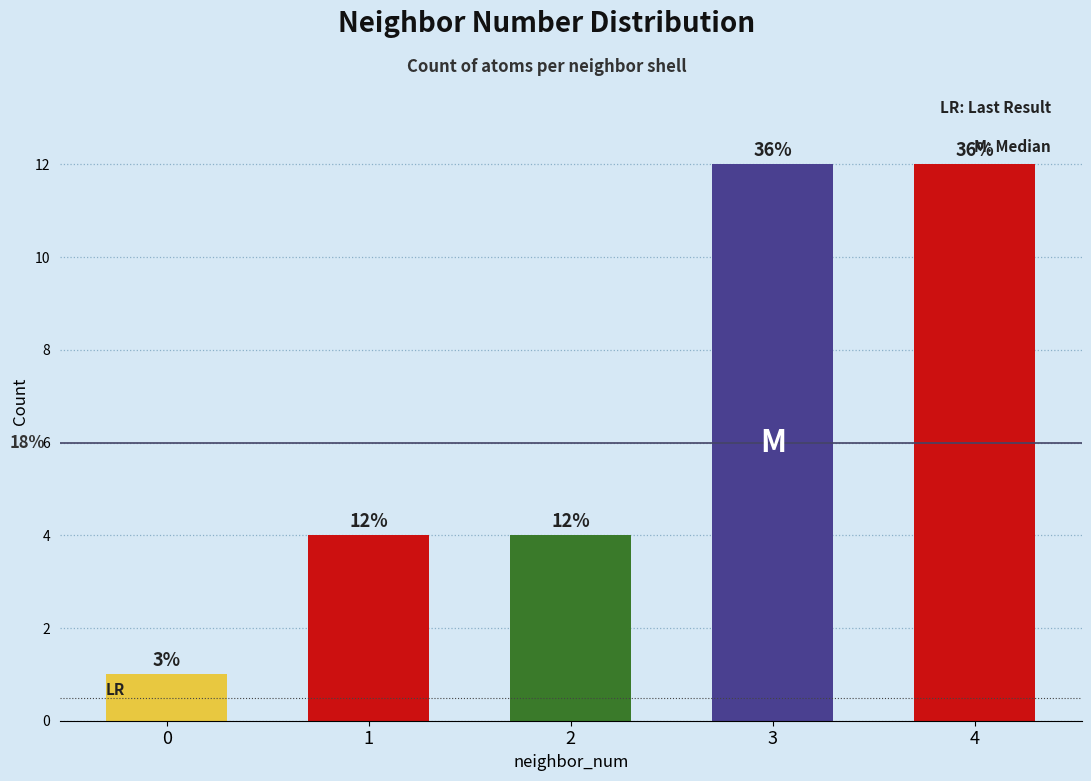

List the labels in order of value, smallest first.

0, 1, 2, 3, 4